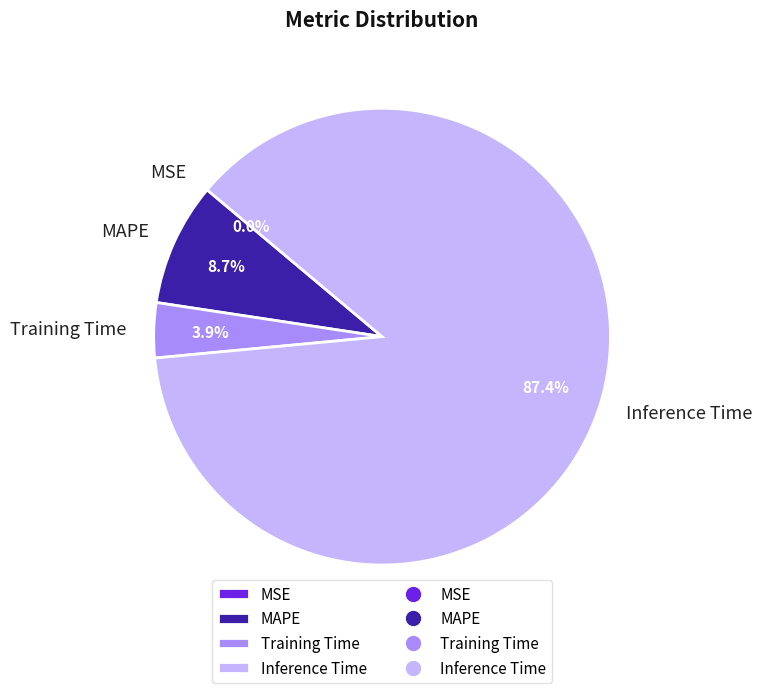

Which slice is the largest?

Inference Time